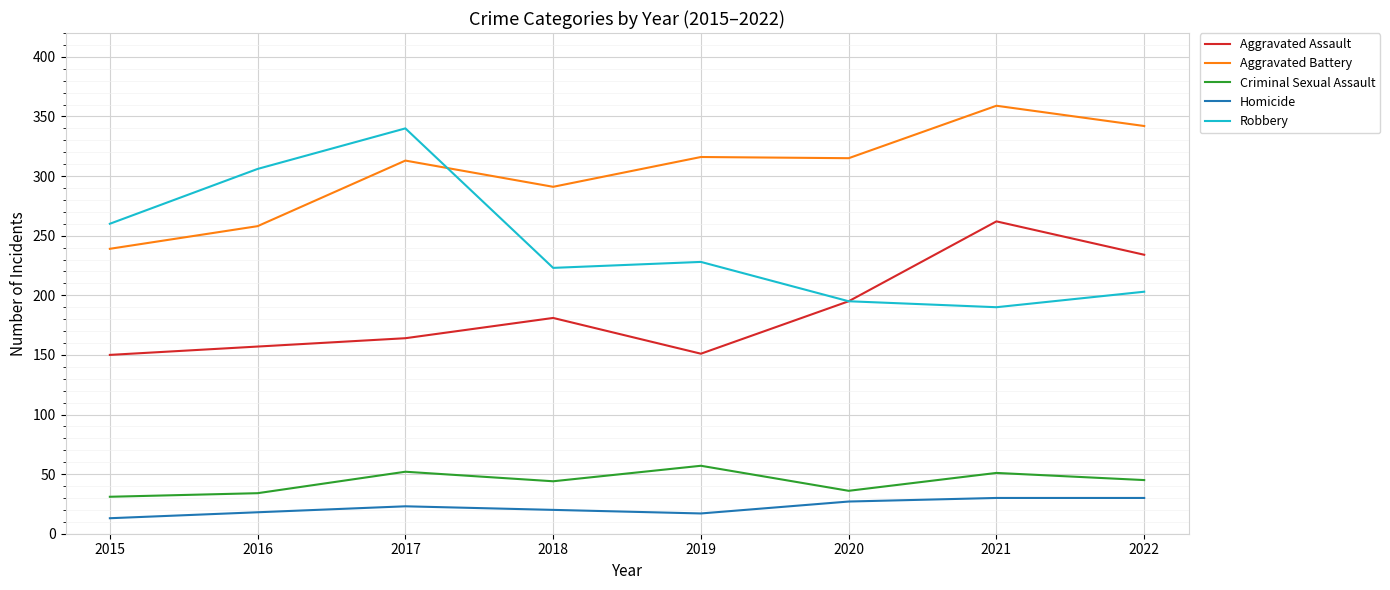

What is the sum of all Aggravated Battery values?

2433